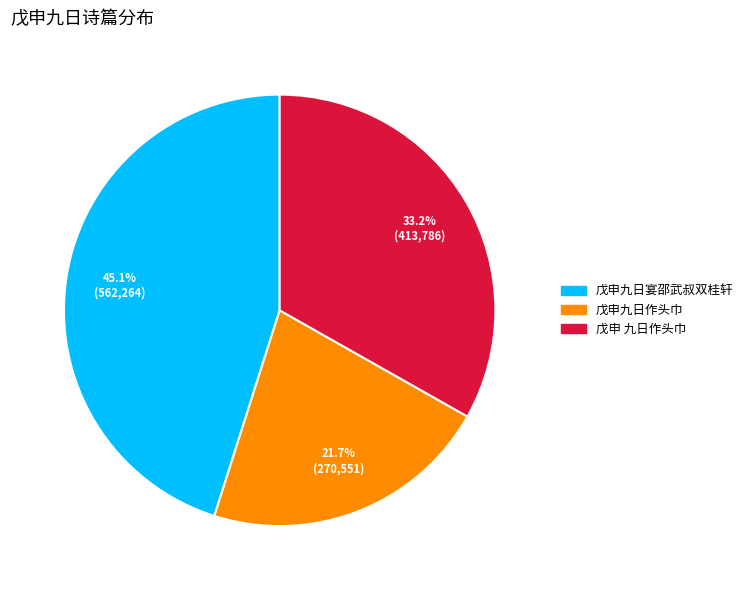

How much of the chart is everything except 戊申 九日作头巾?

66.8%